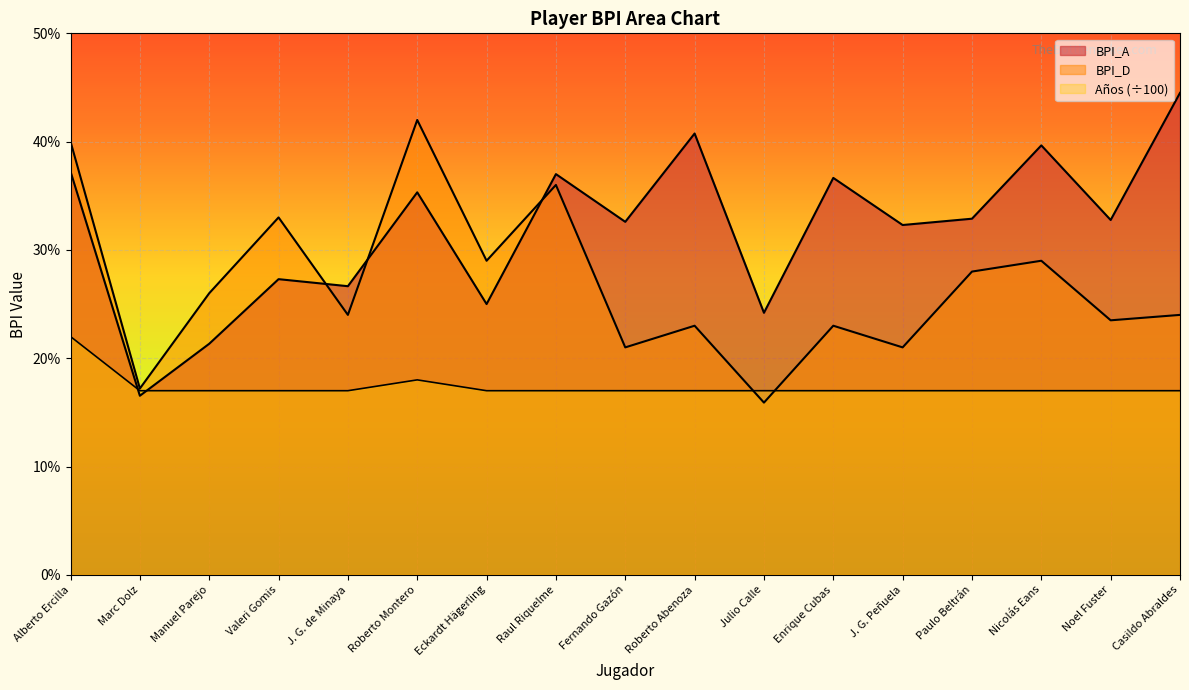

What is the label of the 7th point from the right?

Julio Calle